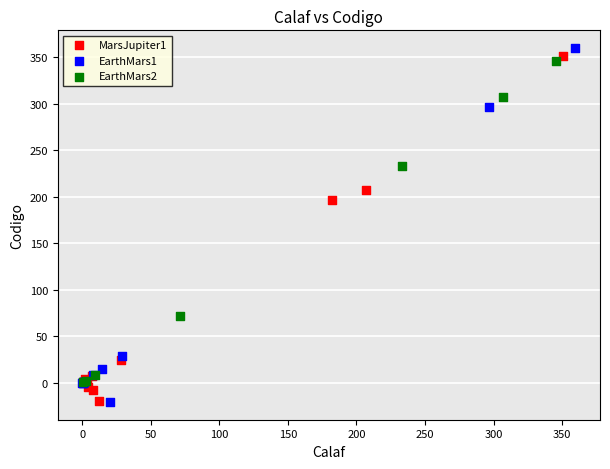

Which series has the largest Y range (max minus min)?

EarthMars1